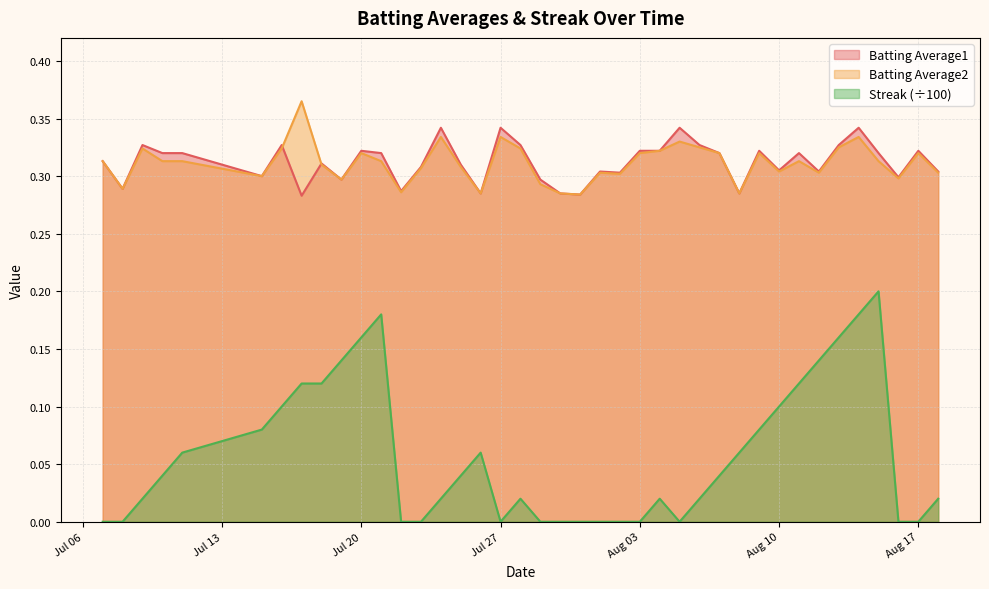

Reading right to left, transcribe all the data shown in this chart.

Batting Average1: 0.3	0.3	0.3	0.3	0.3	0.3	0.3	0.3	0.3	0.3	0.3	0.3	0.3	0.3	0.3	0.3	0.3	0.3	0.3	0.3	0.3	0.3	0.3	0.3	0.3	0.3	0.3	0.3	0.3	0.3	0.3	0.3	0.3	0.3	0.3	0.3	0.3	0.3	0.3	0.3
Batting Average2: 0.3	0.3	0.3	0.3	0.3	0.3	0.3	0.3	0.3	0.3	0.3	0.3	0.3	0.3	0.3	0.3	0.3	0.3	0.3	0.3	0.3	0.3	0.3	0.3	0.3	0.3	0.3	0.3	0.3	0.3	0.3	0.3	0.4	0.3	0.3	0.3	0.3	0.3	0.3	0.3
Streak: 0.0	0.0	0.0	0.2	0.2	0.2	0.1	0.1	0.1	0.1	0.1	0.0	0.0	0.0	0.0	0.0	0.0	0.0	0.0	0.0	0.0	0.0	0.0	0.1	0.0	0.0	0.0	0.0	0.2	0.2	0.1	0.1	0.1	0.1	0.1	0.1	0.0	0.0	0.0	0.0